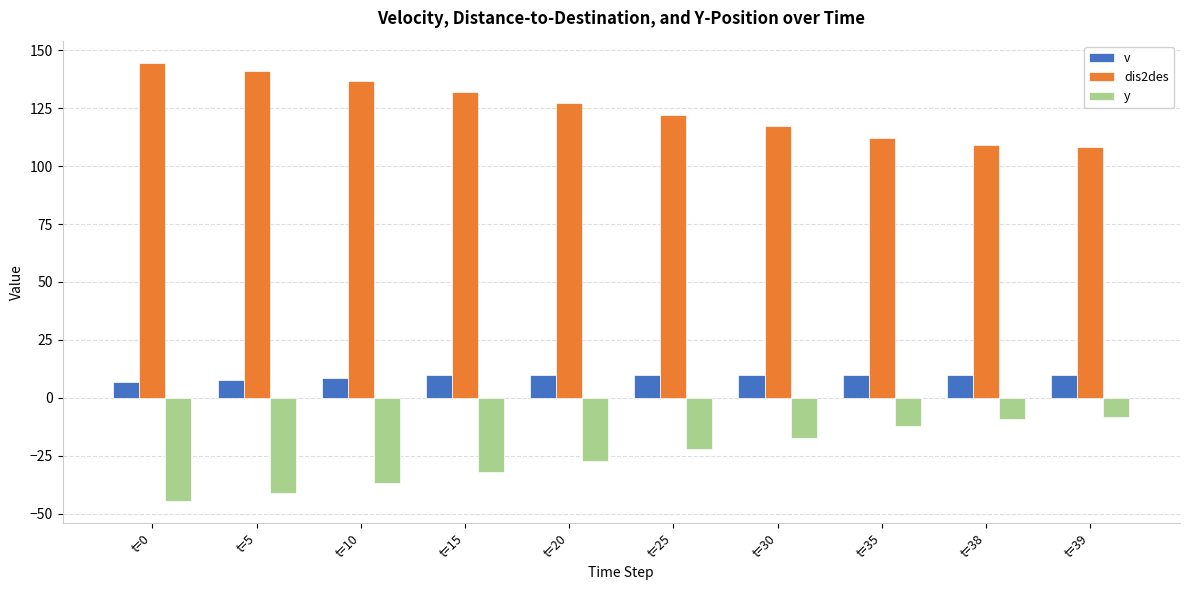

Are the bars horizontal?

No